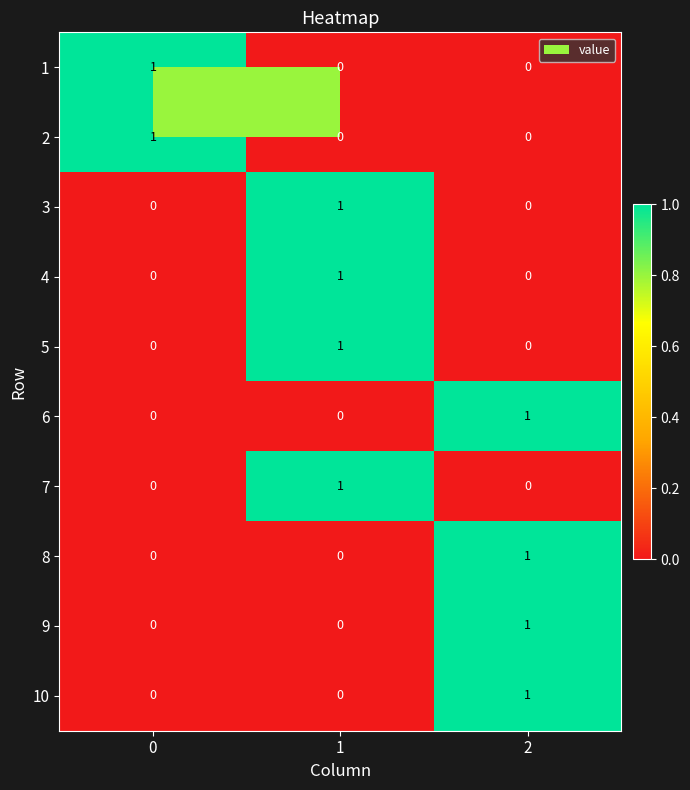

The 6 series shows 0 at 2. True or false?

False